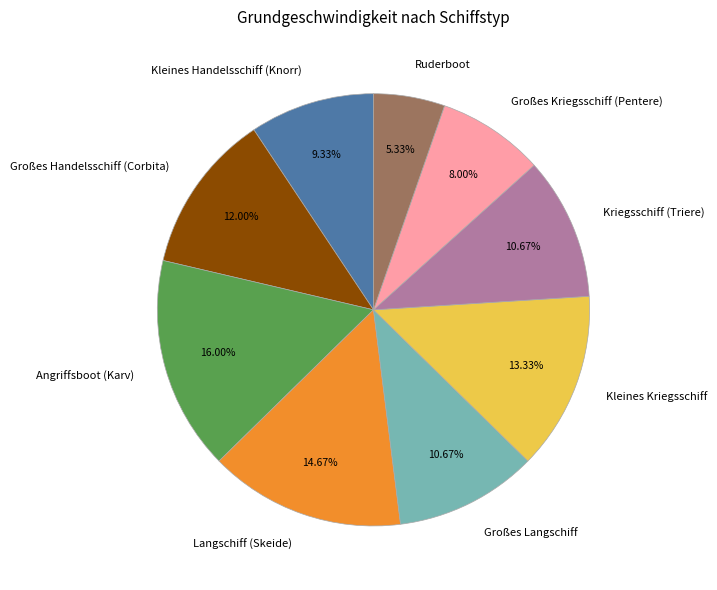

Does Großes Kriegsschiff (Pentere) represent more than half of the total?

No